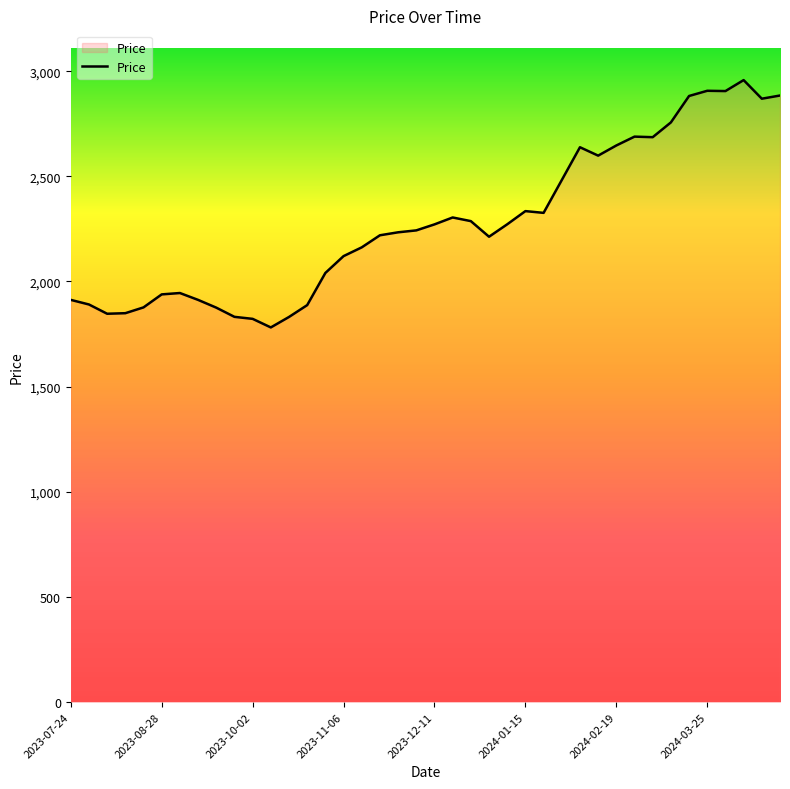

What is the minimum value shown in the chart?

1781.5